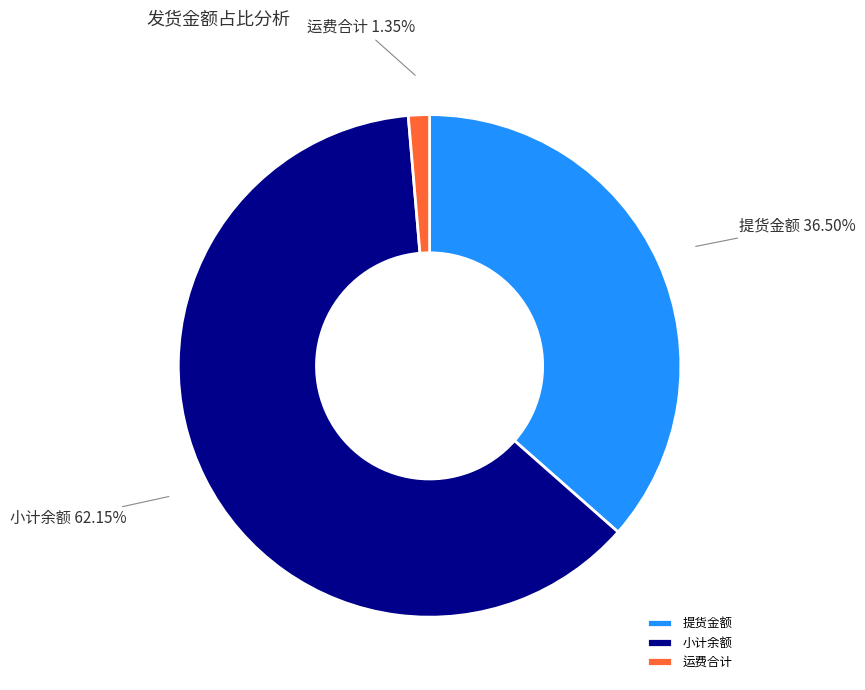

How many segments does this pie chart have?

3